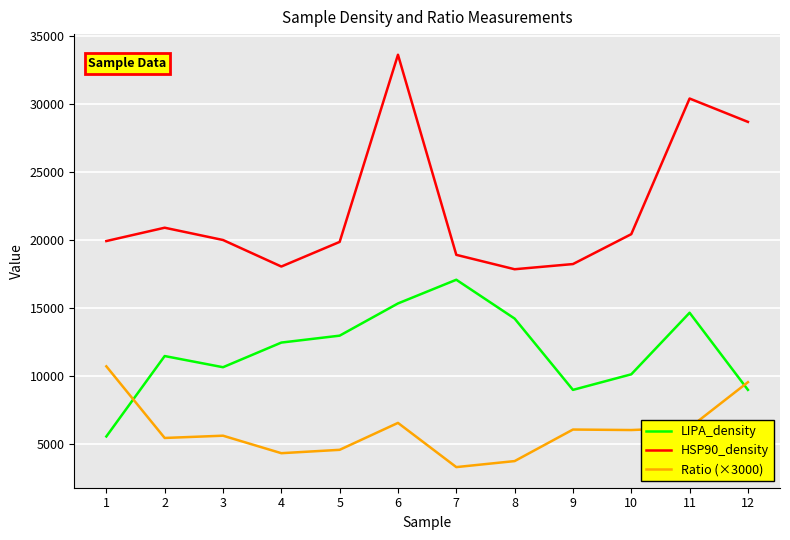

Rank the series by their maximum value, from lowest to highest.

Ratio (×3000), LIPA_density, HSP90_density